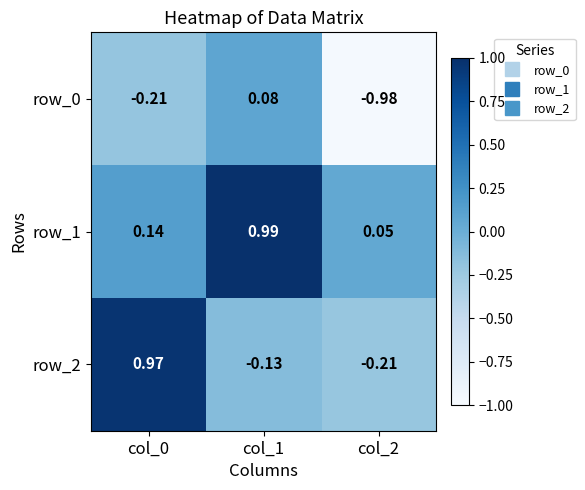

What is the average value of the row_0 series?

-0.4